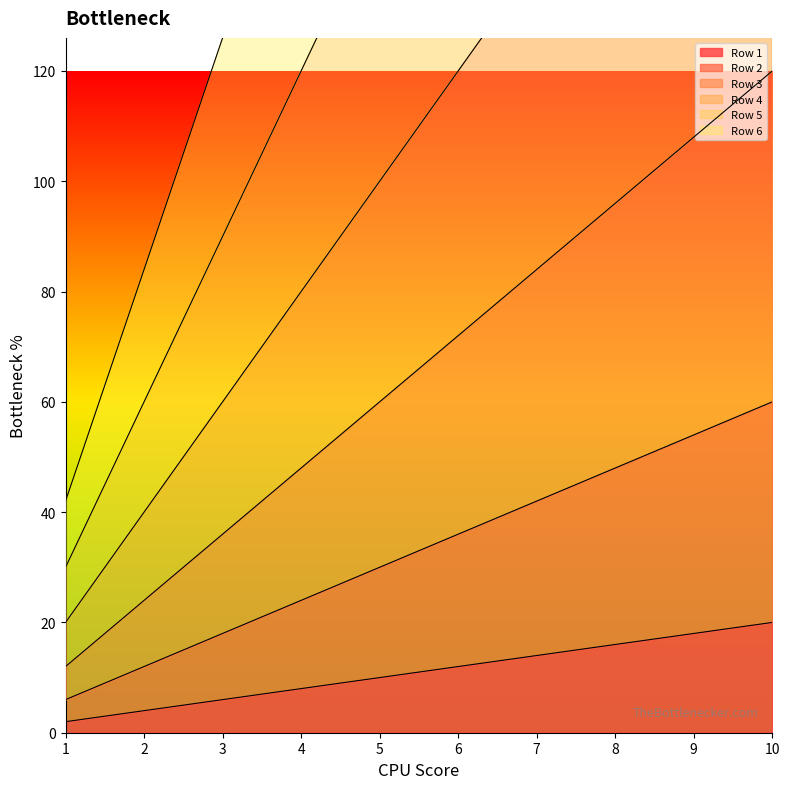

What is the difference between the Row 2 values at 2 and 8?

36